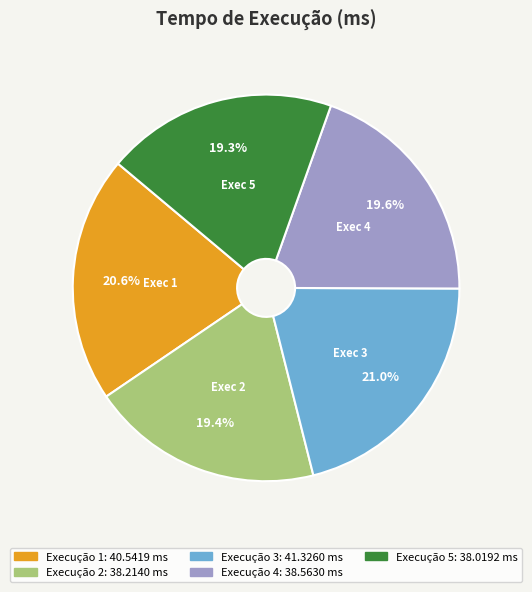

Is there any slice that represents more than half of the pie?

No